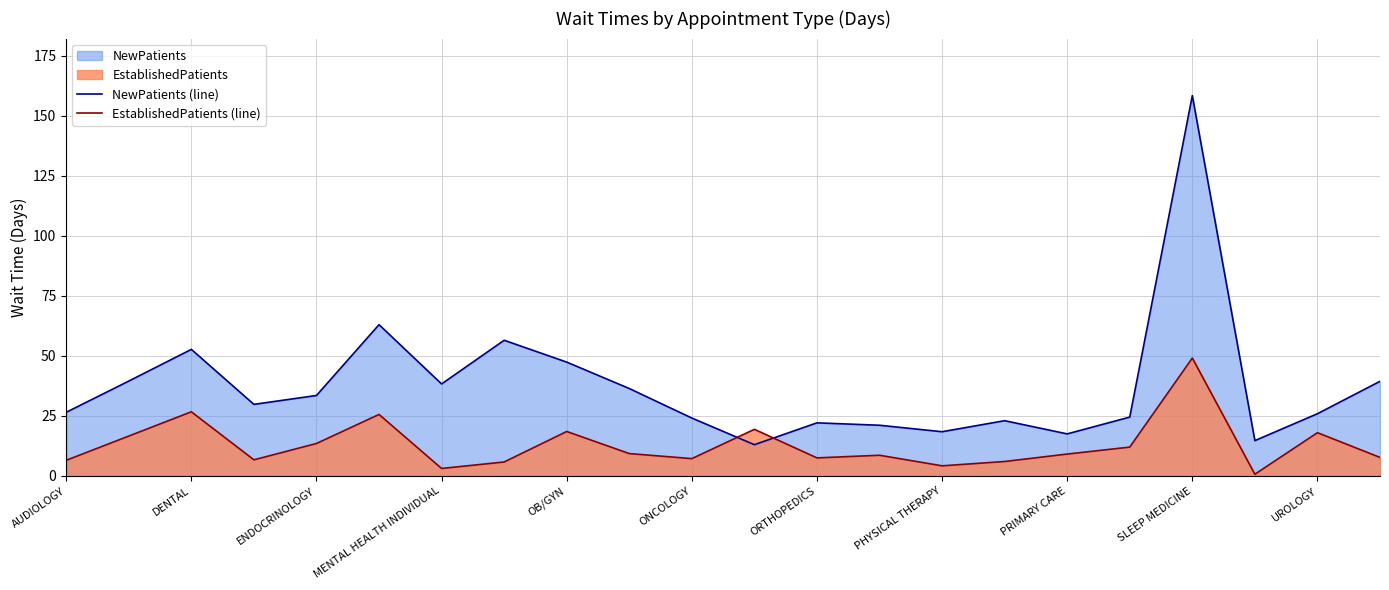

Read the NewPatients (line) value at OB/GYN.

47.4